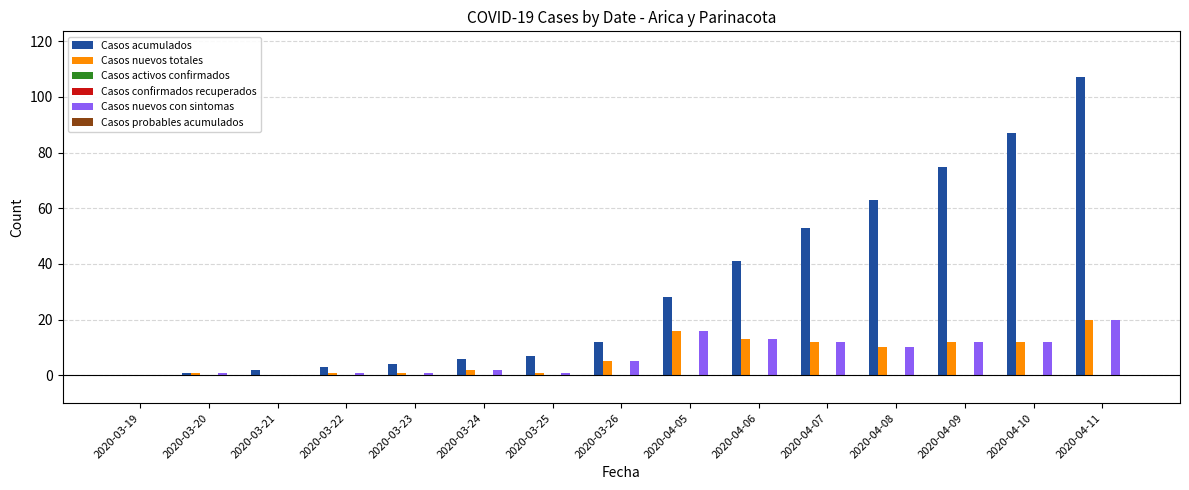

At which label does Casos acumulados first exceed 12?

2020-04-05